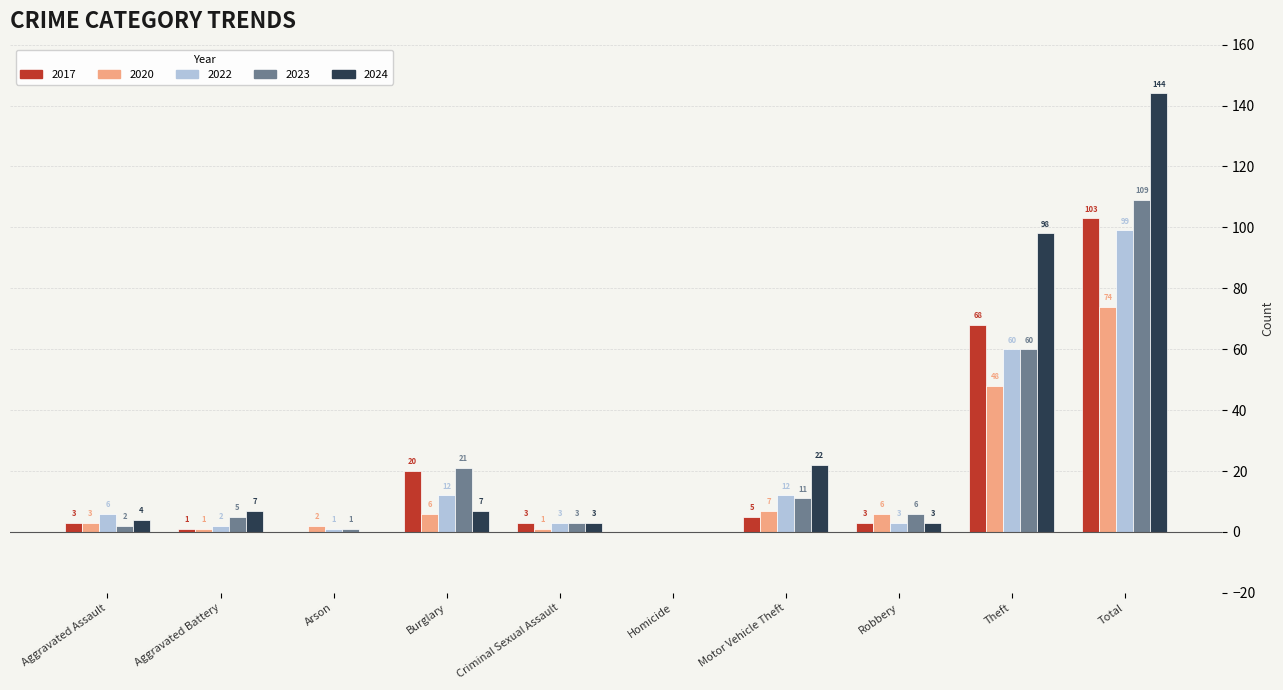

What is the total value across all series at Total?

529